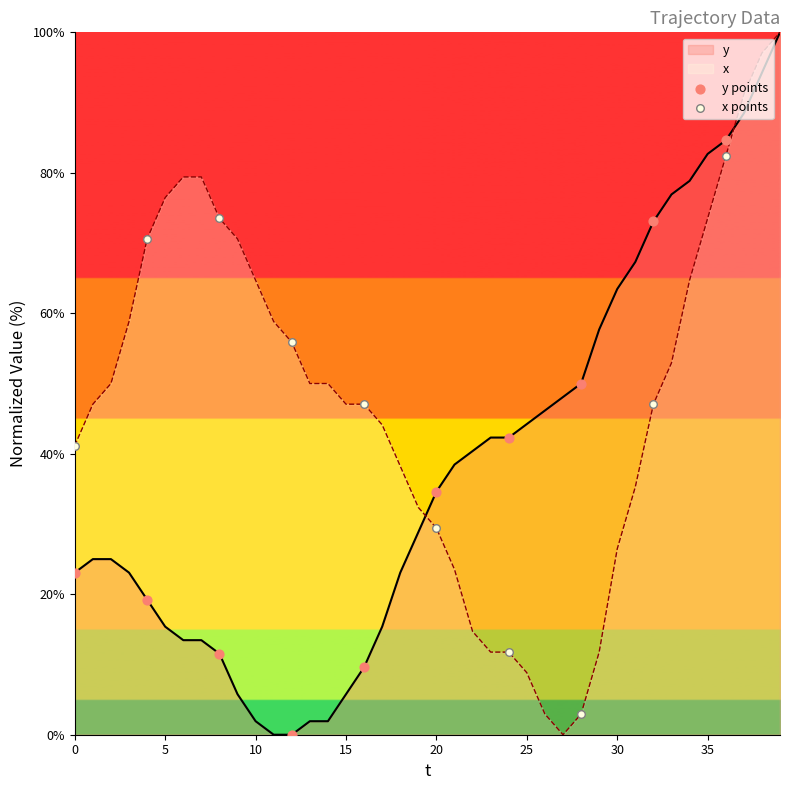

Which series has the largest total across all categories?

x